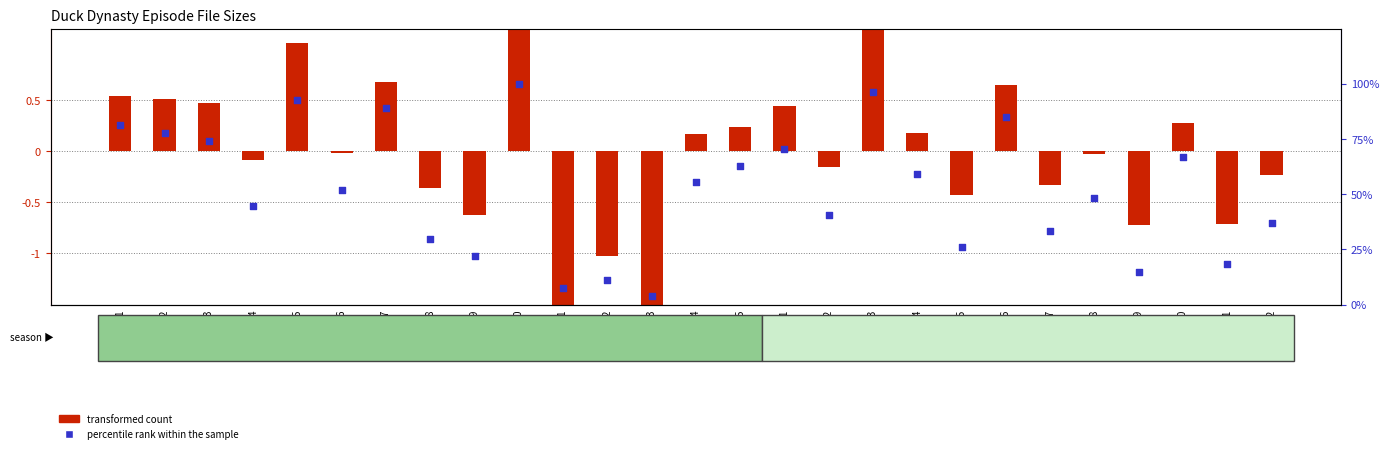

Which series has the largest total across all categories?

percentile rank within the sample